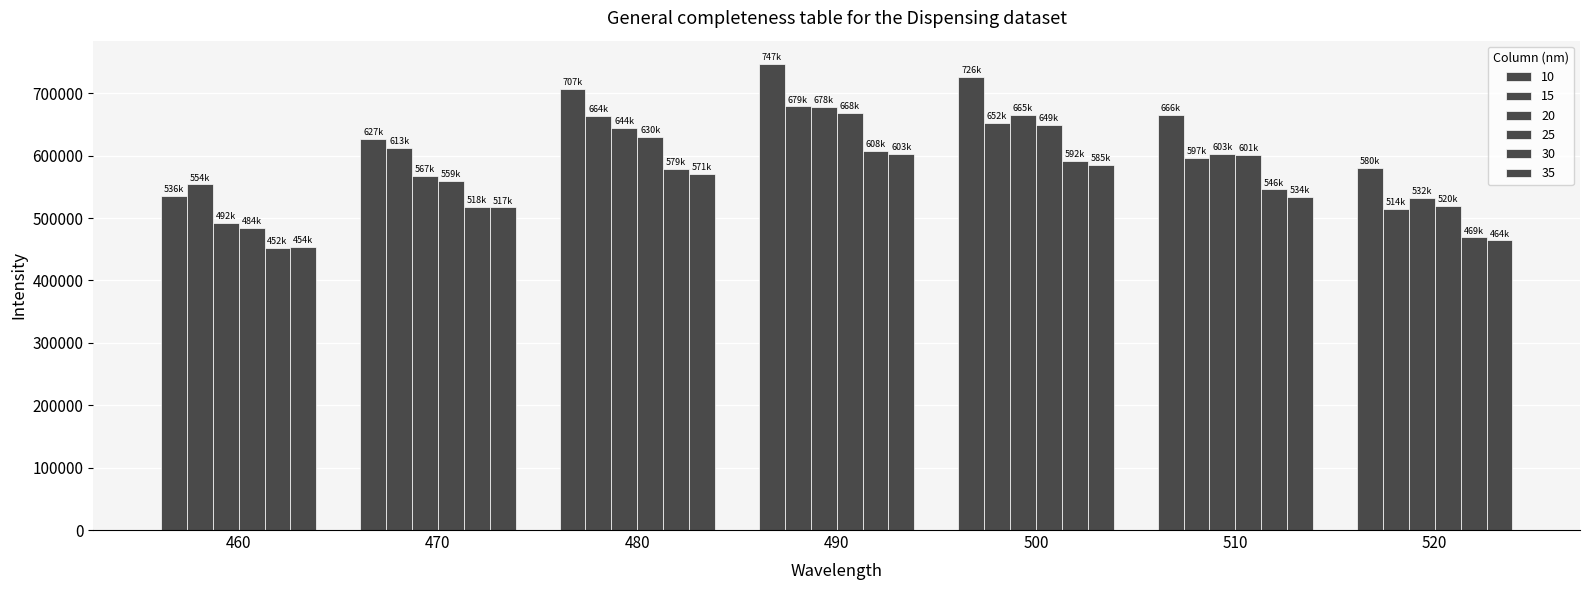

List the labels in order of 25 value, largest first.

490, 500, 480, 510, 470, 520, 460